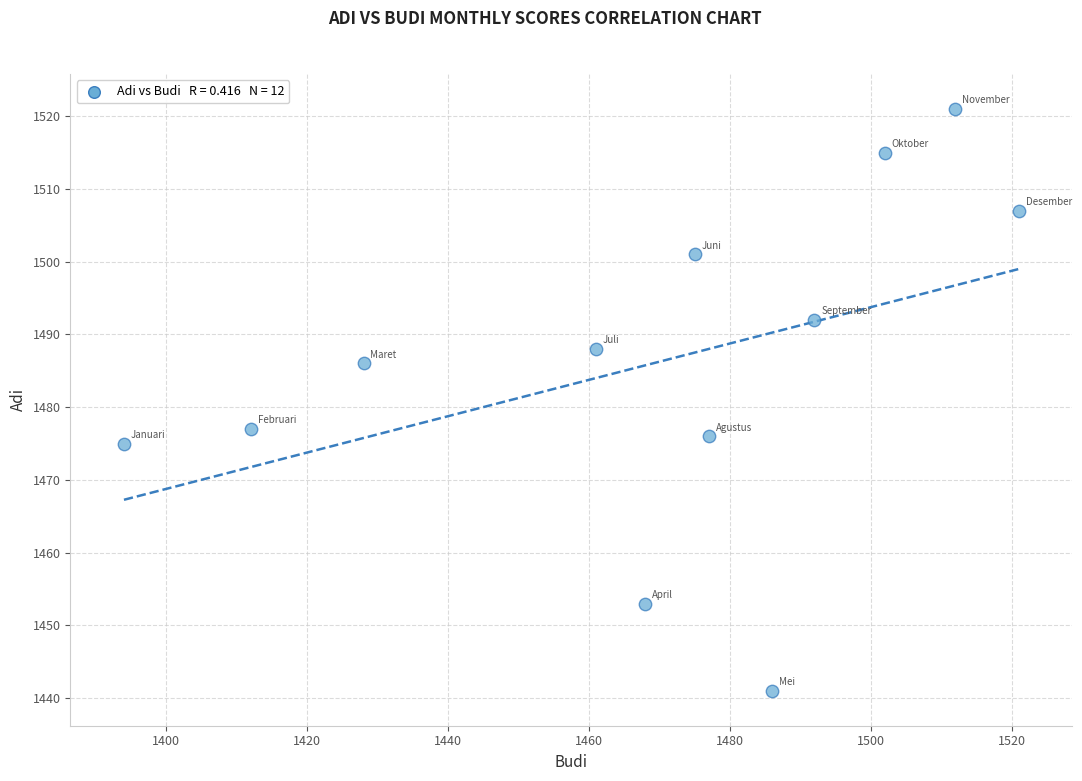

What Y value in the scatter plot is closest to 1481?

1477